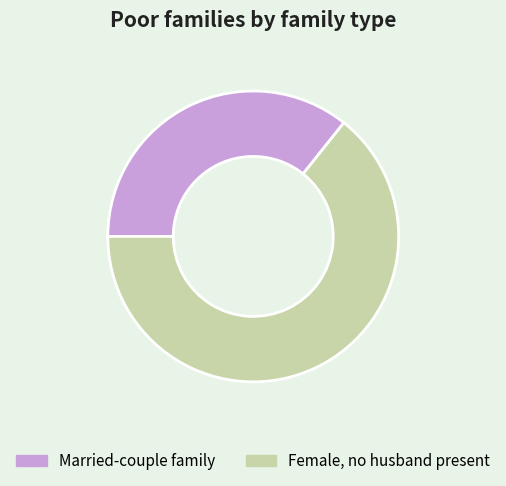

Count the number of slices in the pie.

2